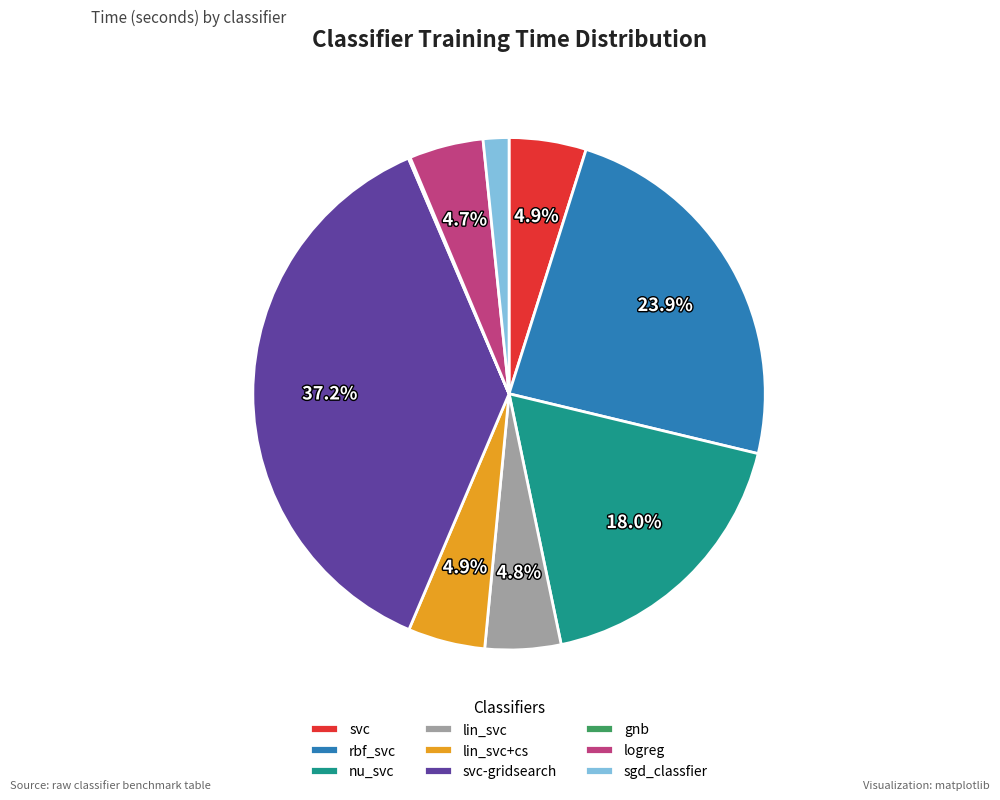

Which has a higher value, svc-gridsearch or lin_svc+cs?

svc-gridsearch